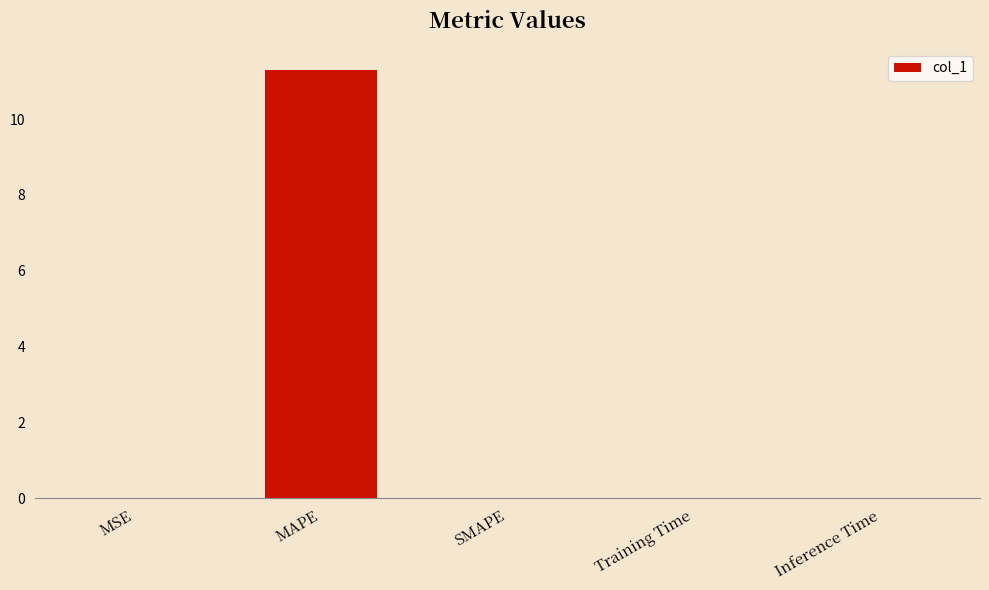

True or false: the data shows 11.3 at MAPE.

True